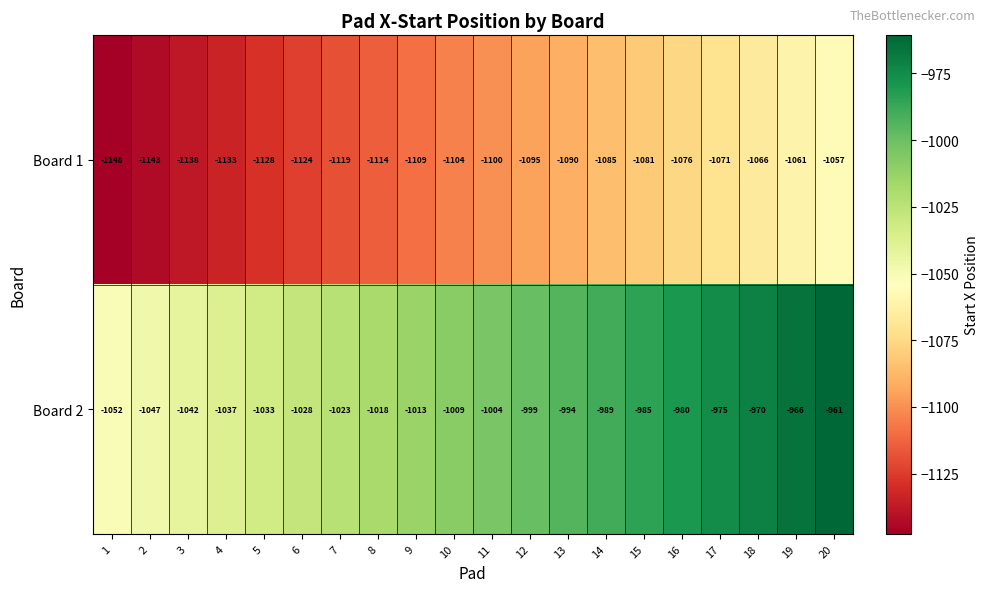

What value does the Board 1 series have at 15, to the nearest 5?

-1080